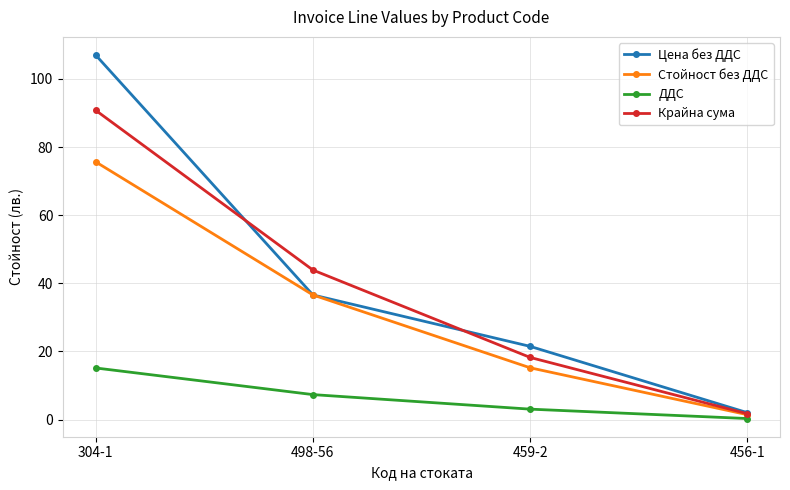

Between 498-56 and 456-1, which series saw the biggest shift?

Крайна сума